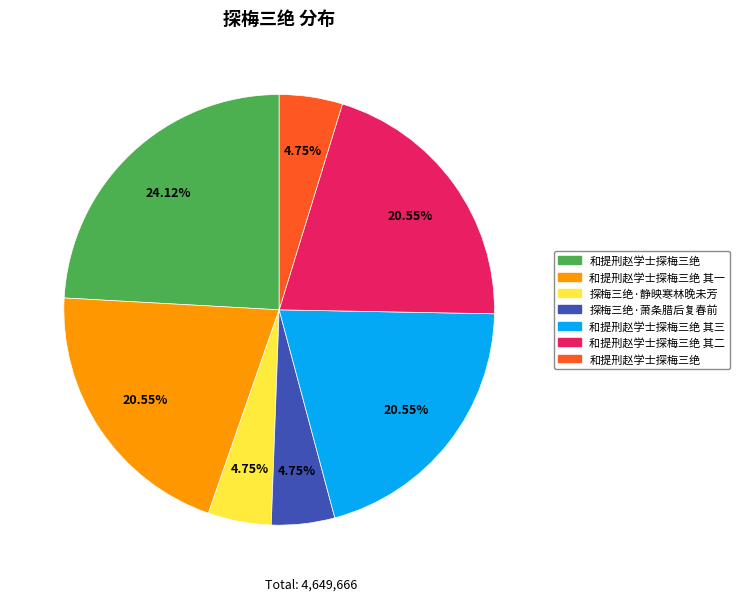

Does any single category account for the majority?

No